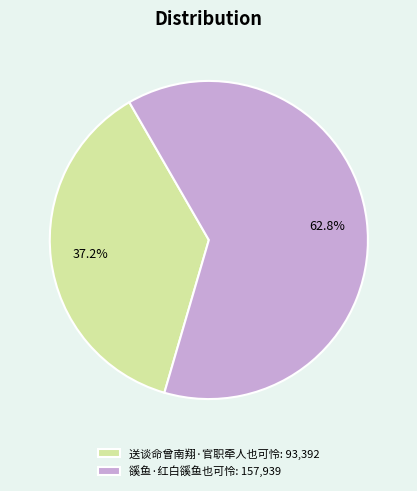

How many segments does this pie chart have?

2